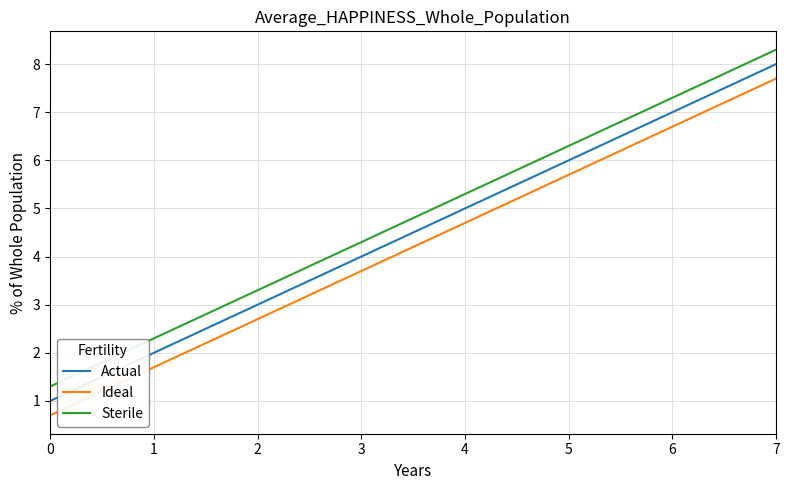

What is the difference between the maximum and second lowest values in the Sterile series?

6.0